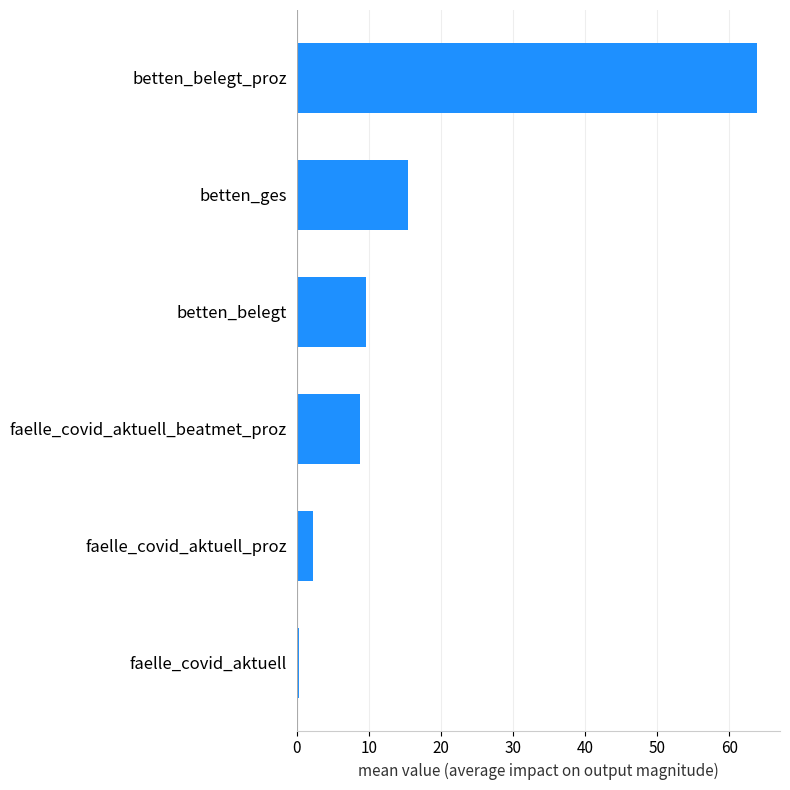

What is the average value?

16.7